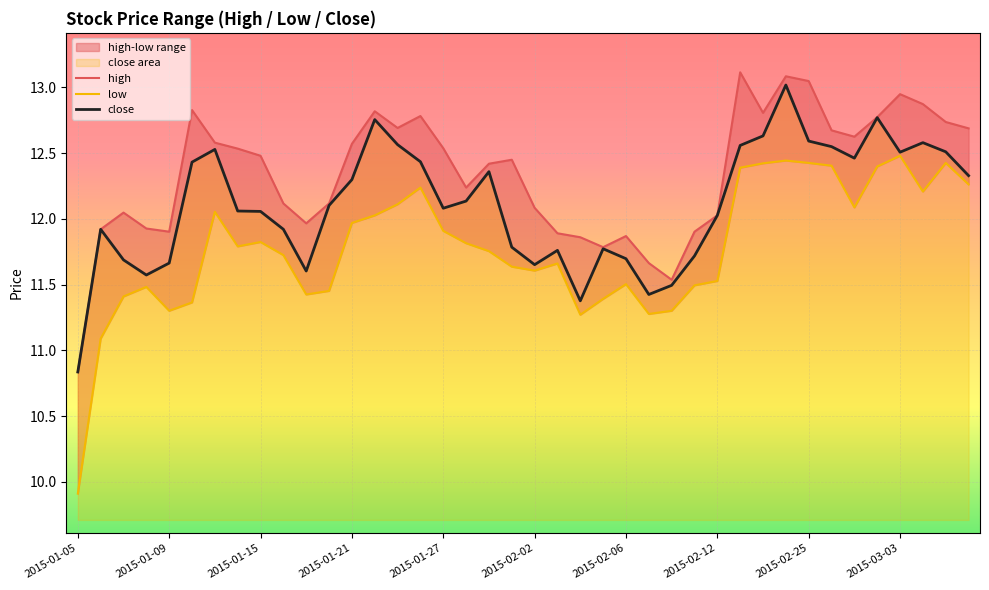

What is the minimum value for close?

10.8